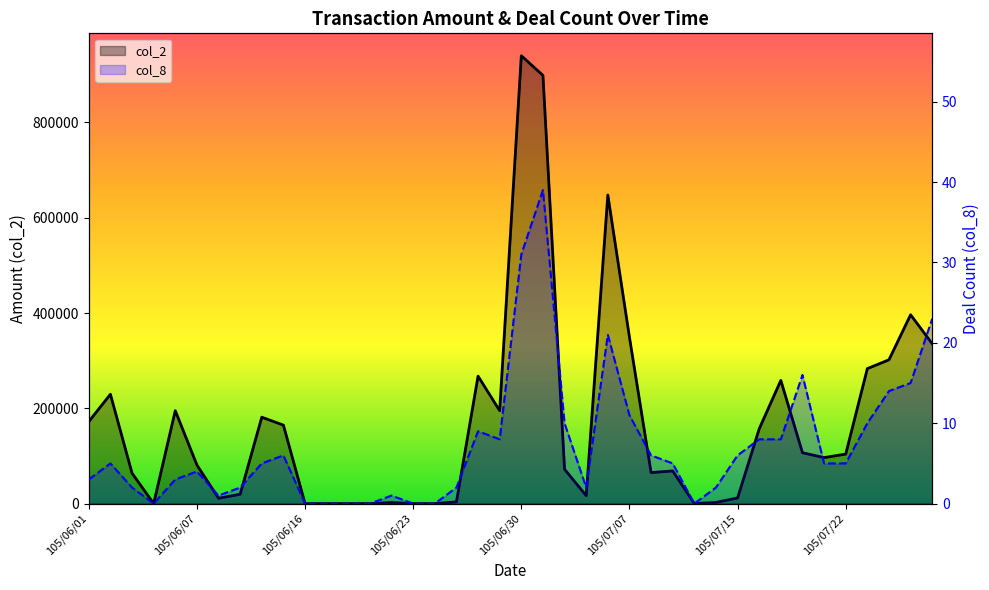

How many categories are shown in the chart?

40